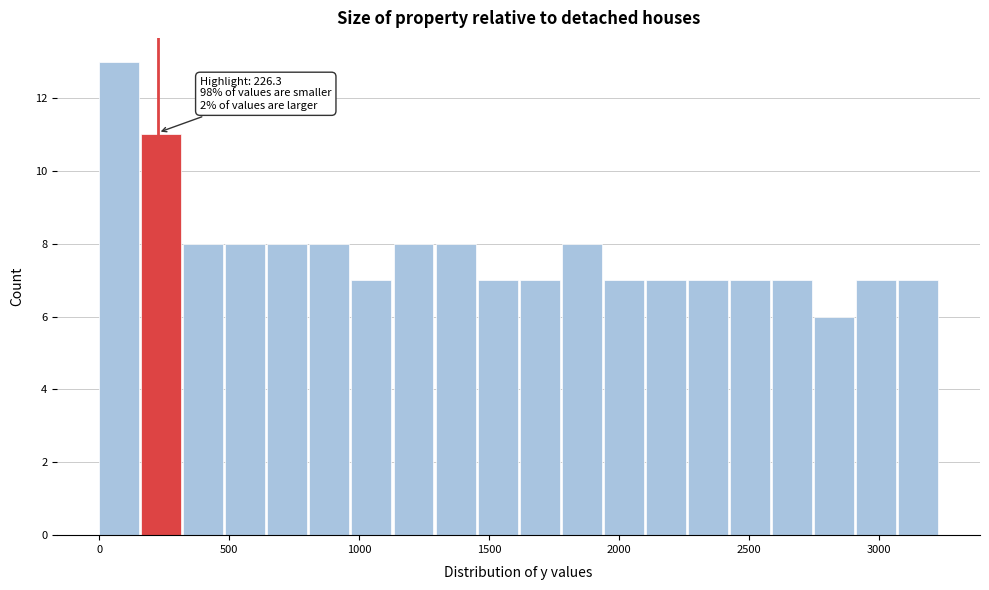

Read against the x-axis, roughly where is the centre of the tallest bar?

100